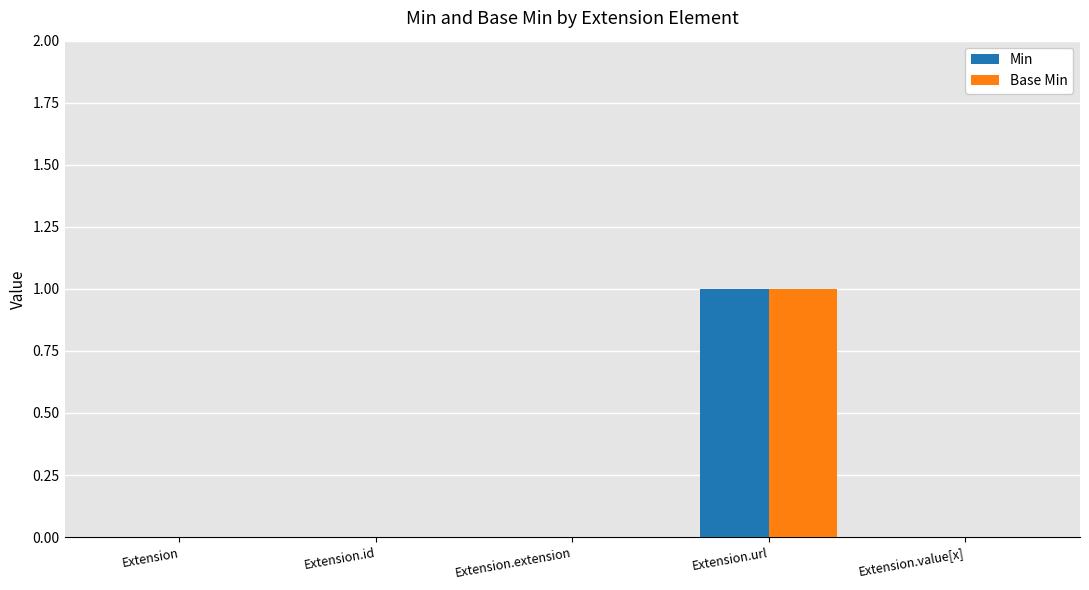

How many groups of bars are there?

5